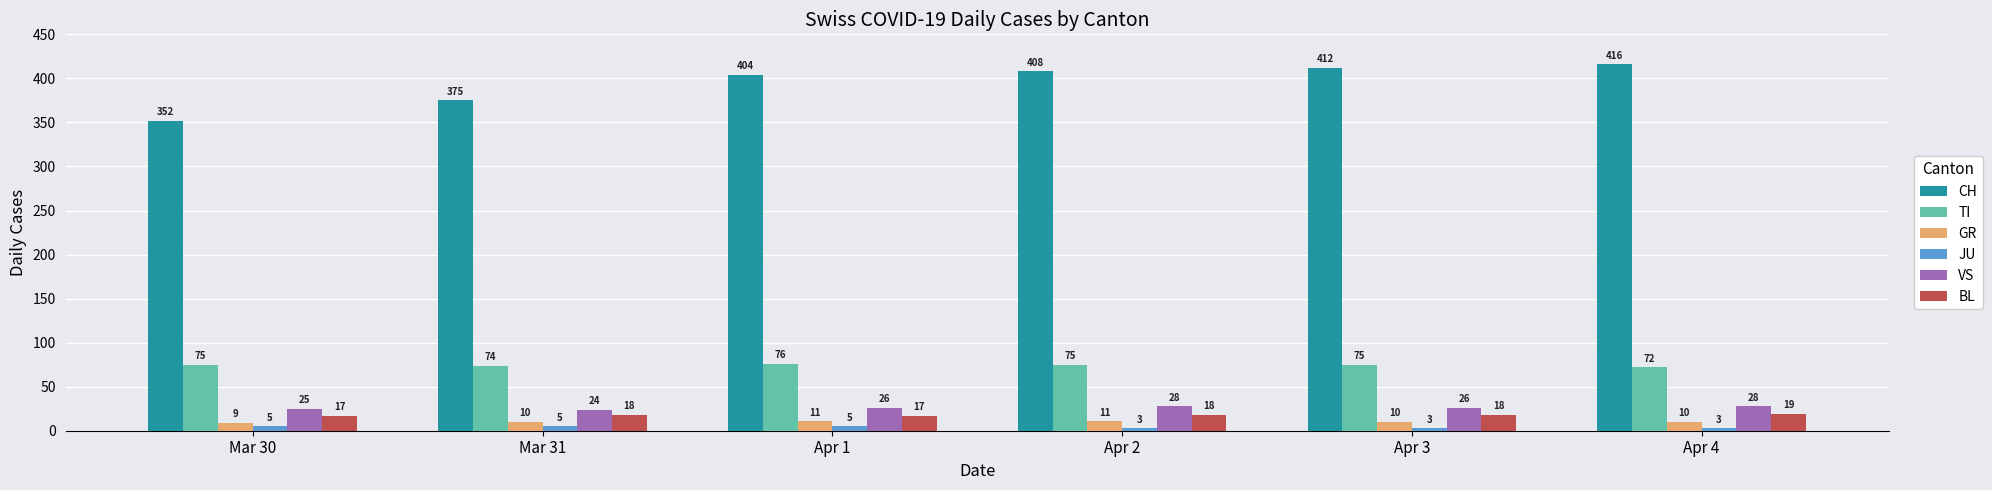

What is the difference between the second highest and second lowest values in the BL series?

1